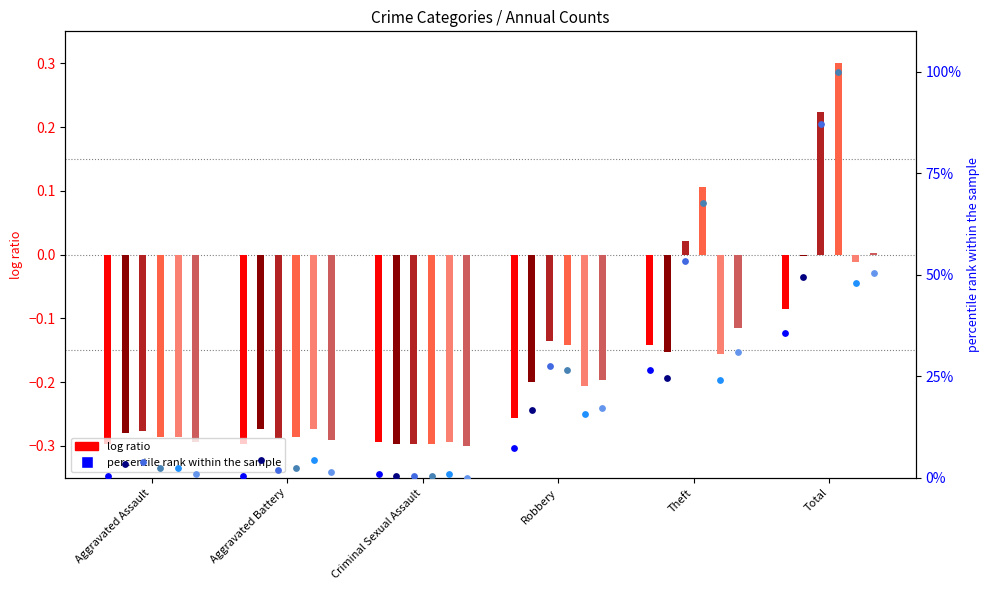

At how many categories does at least one series exceed 3?

5